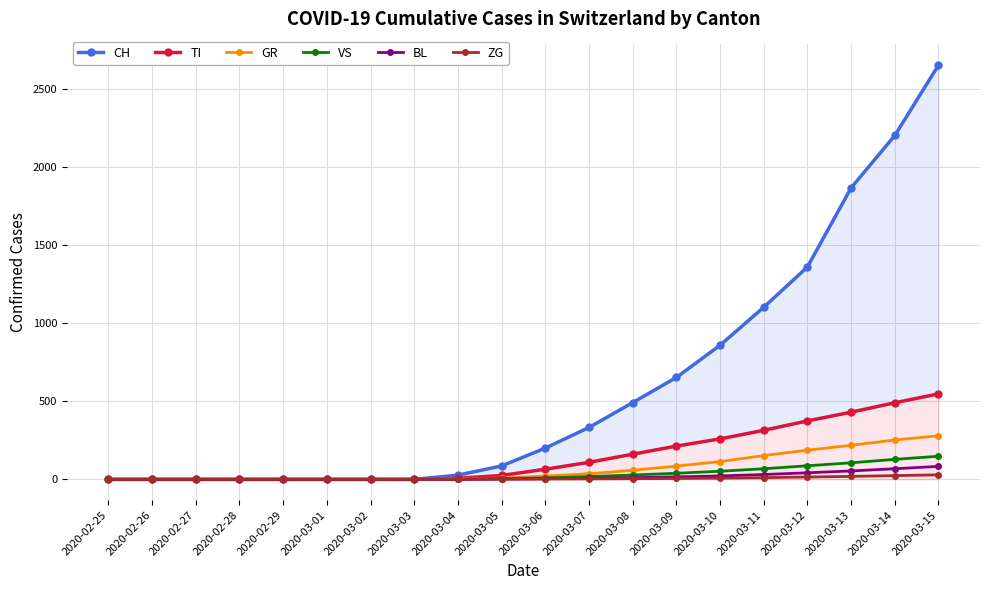

At which category is the sum across all series the highest?

2020-03-15